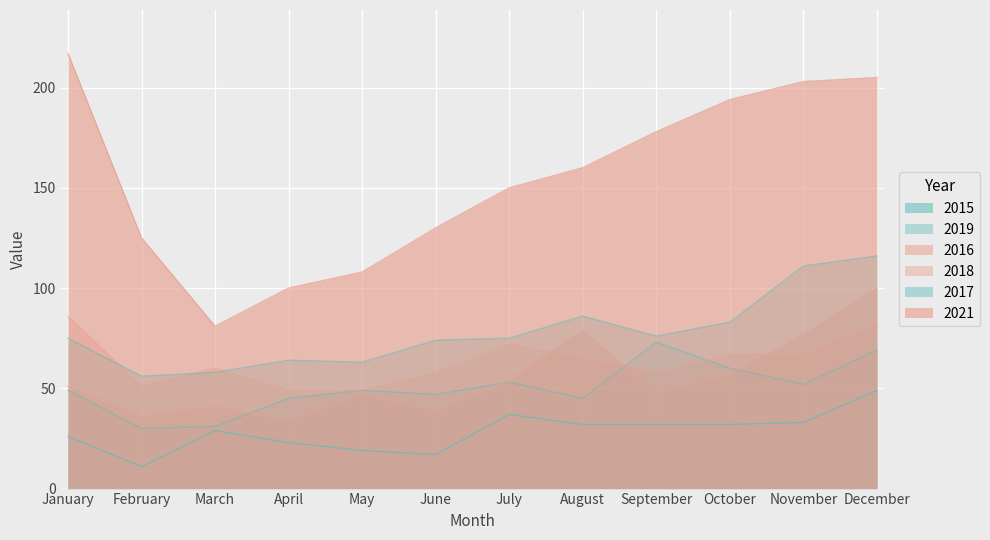

At how many categories does at least one series exceed 33?

12